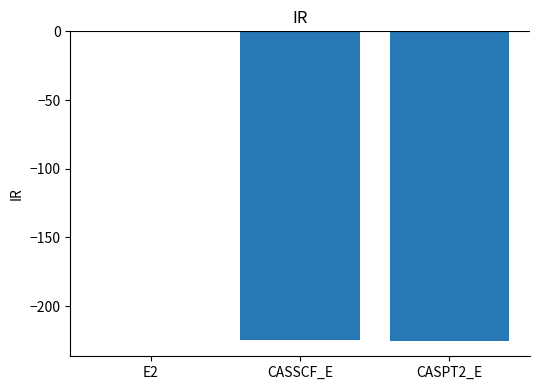

What is the sum of the values at E2 and CASPT2_E?

-226.0